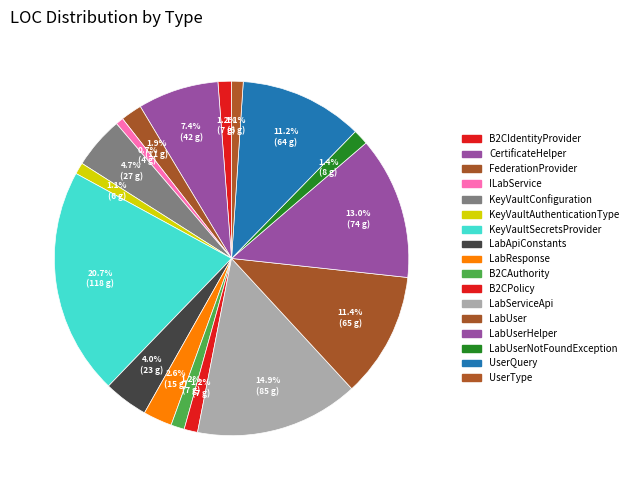

How many slices are in this pie chart?

17